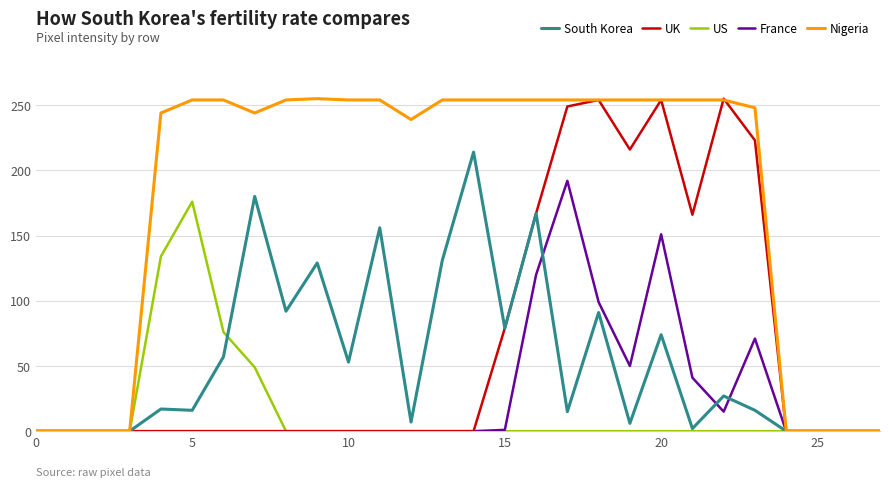

What is the greatest value displayed?

255